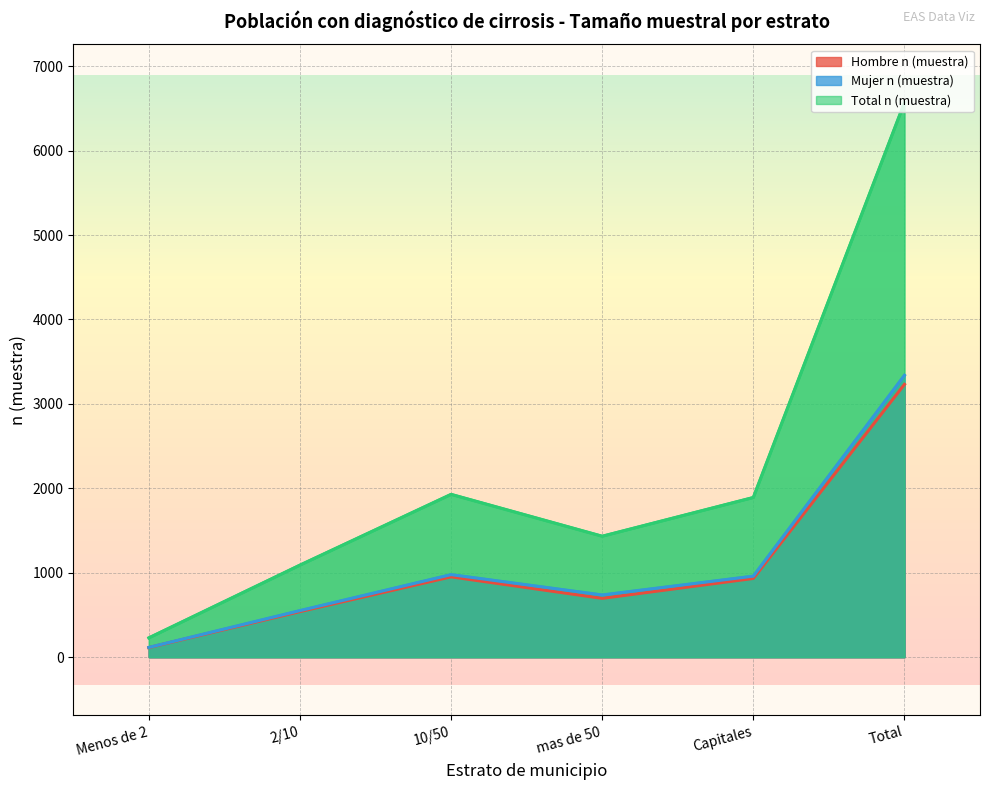

At which label is Hombre N (estimada) closest to 1726?

10/50